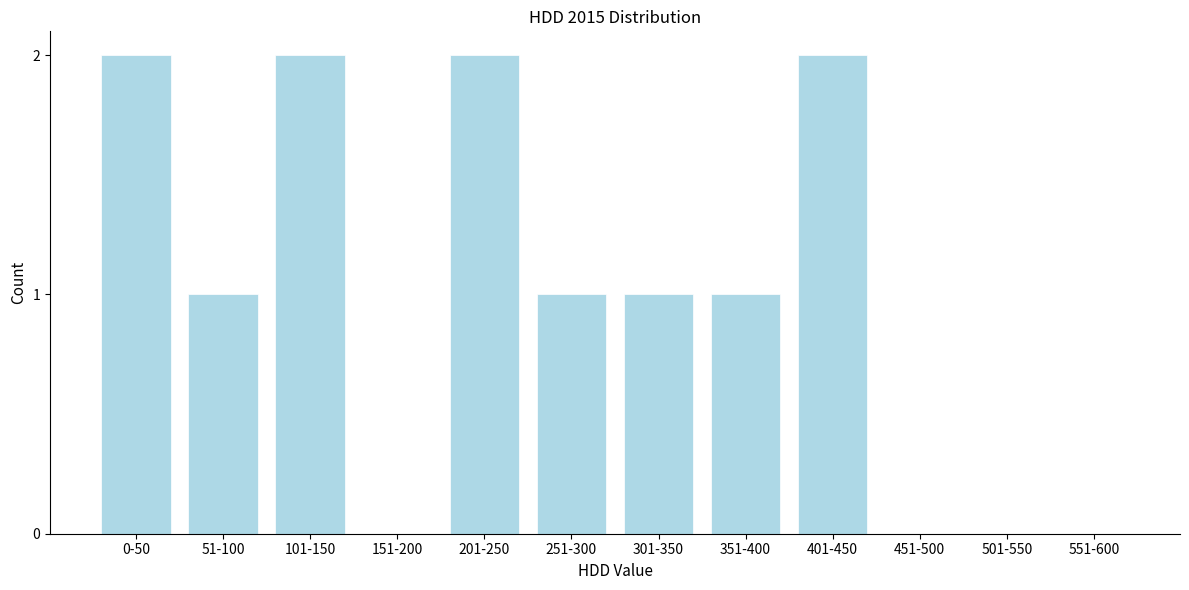

Reading right to left, what are all the values shown in this chart?

551-600=0	501-550=0	451-500=0	401-450=2	351-400=1	301-350=1	251-300=1	201-250=2	151-200=0	101-150=2	51-100=1	0-50=2